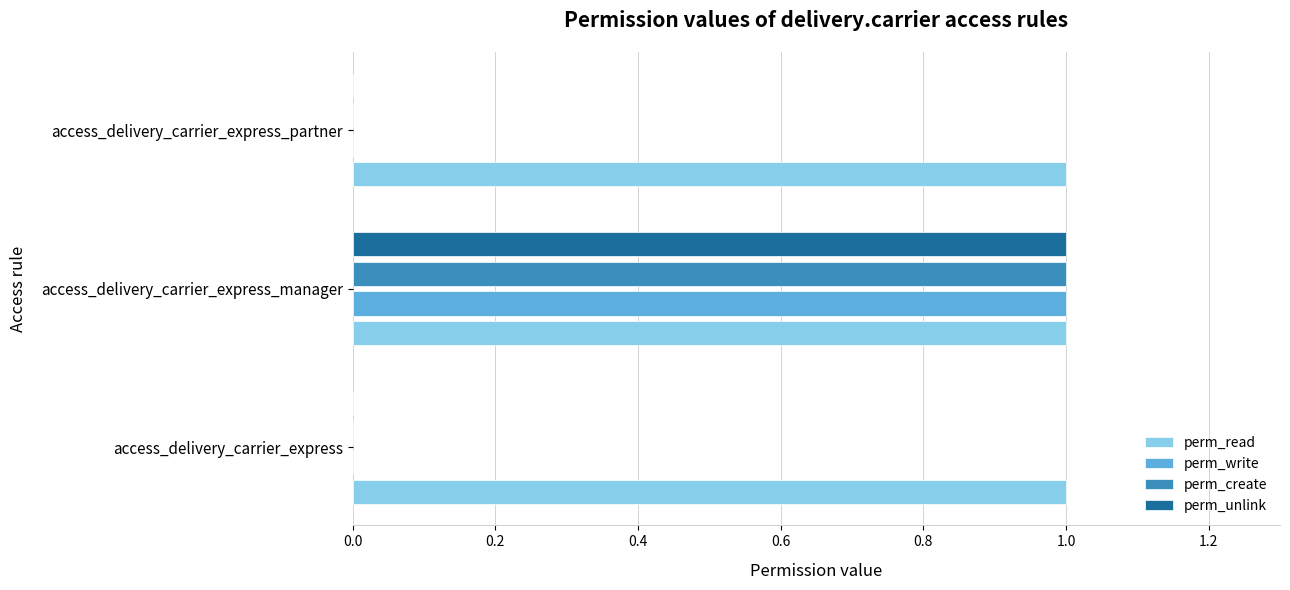

Count the number of categories in the chart.

3